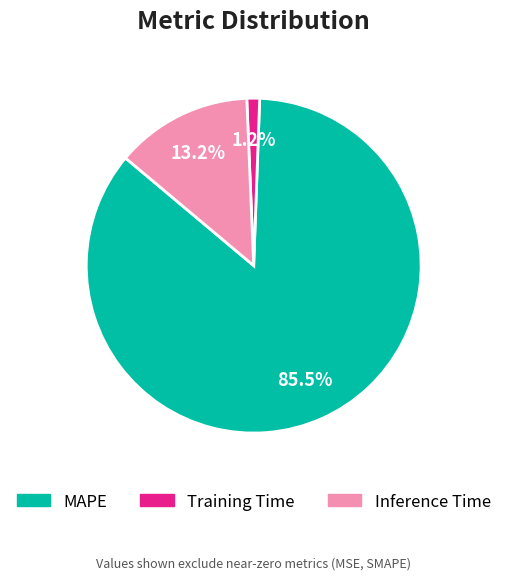

Which category has the biggest portion of the pie?

MAPE